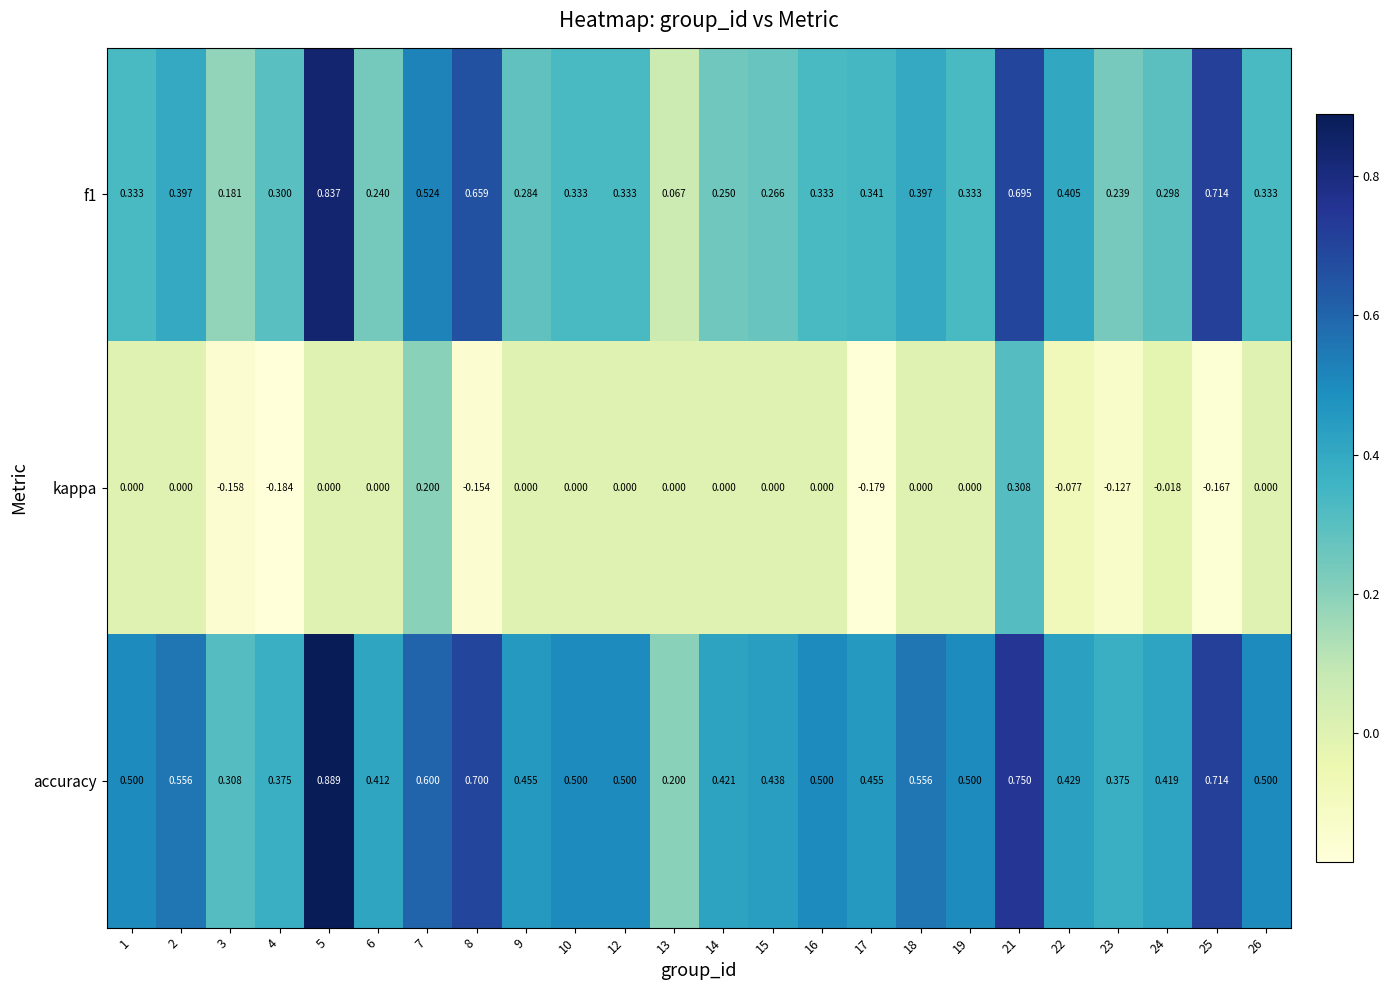

Between 10 and 13, which series saw the biggest shift?

accuracy